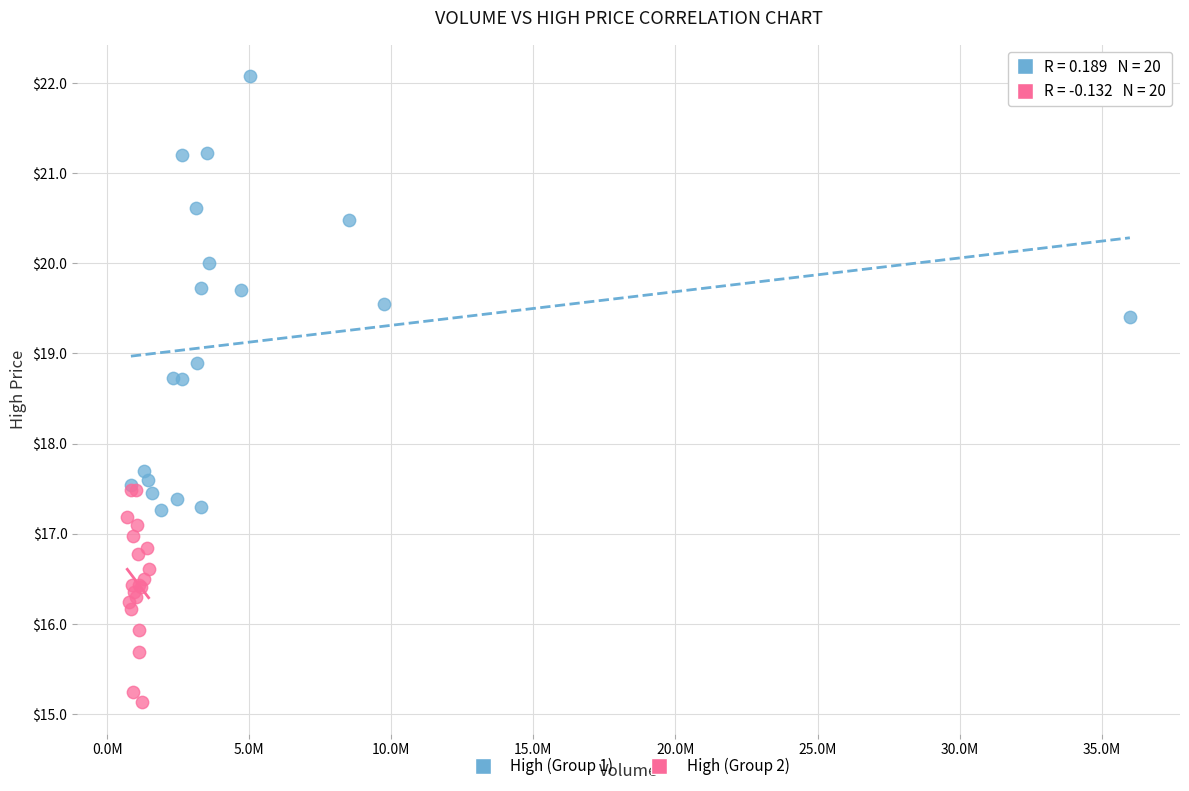

Which series contains the lowest Y value?

High (Group 2)